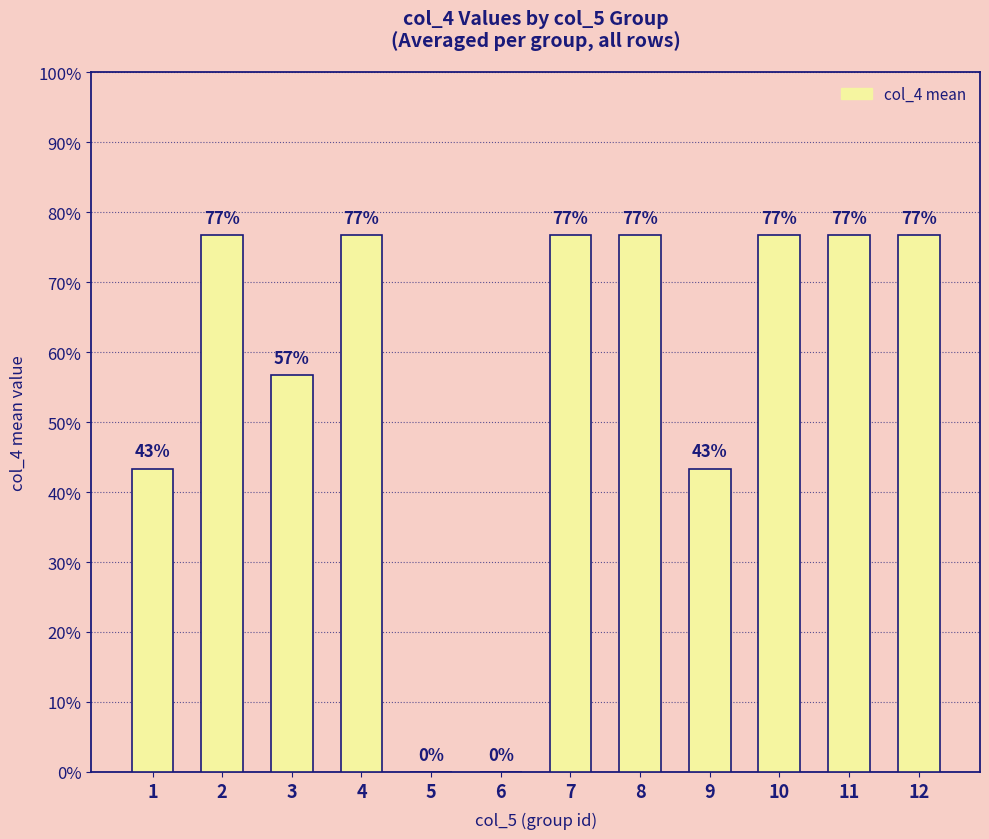

Which label corresponds to the largest value in the chart?

2